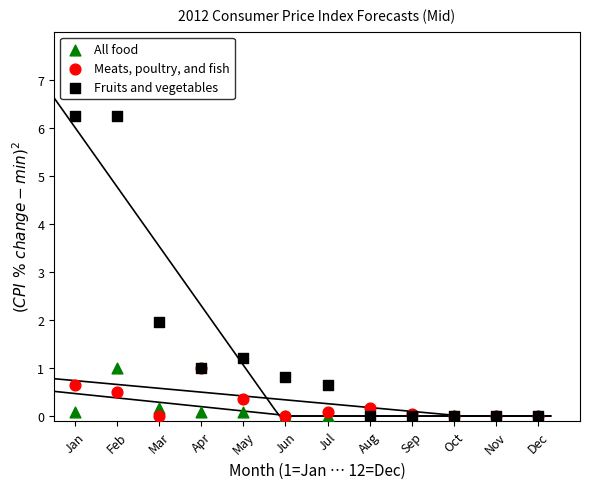

In the Fruits and vegetables series, what Y value is closest to 3?

2.0